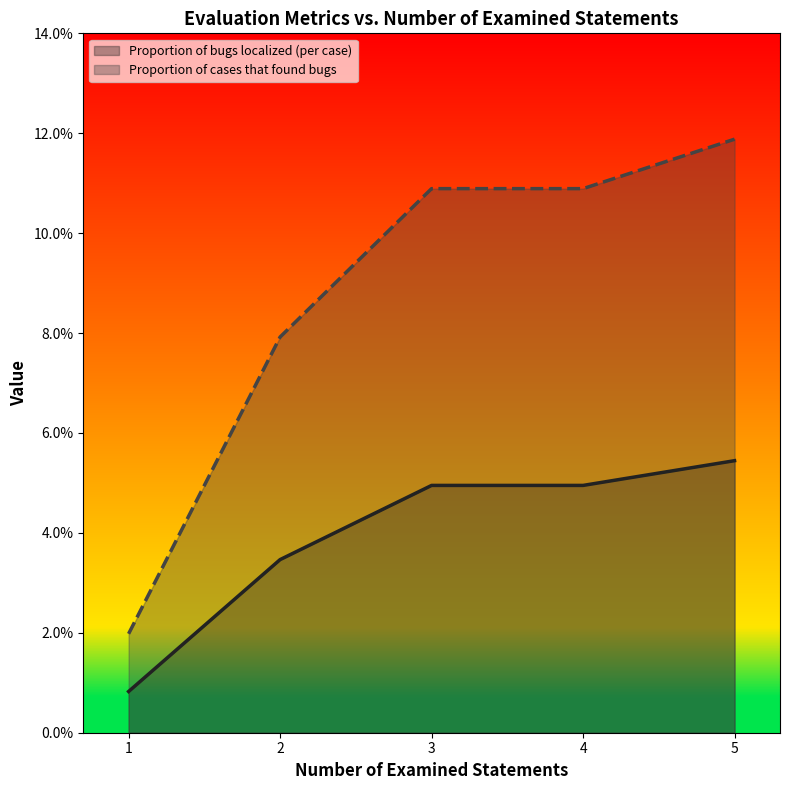

True or false: Proportion of bugs localized (per case) and Proportion of cases that found bugs intersect in this chart.

False